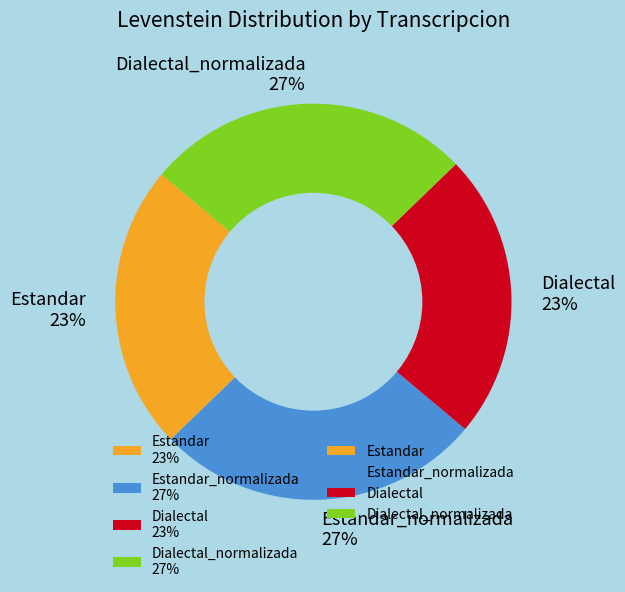

To the nearest percent, what is the average slice percentage?

25%